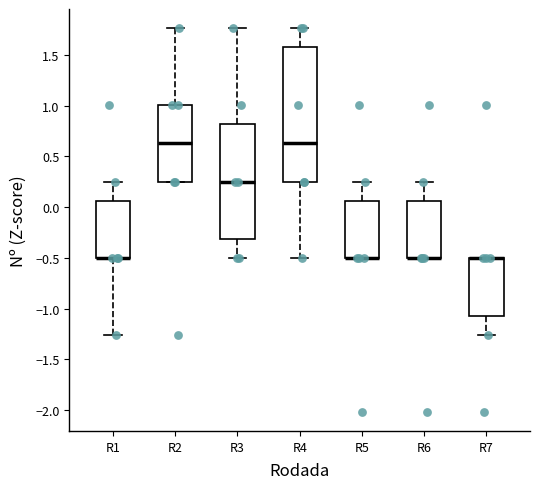

Where does the lower whisker of the box for R1 end on the y-axis? The values are not printed on the chart, so give them approximately, as read against the axis.

-1.25